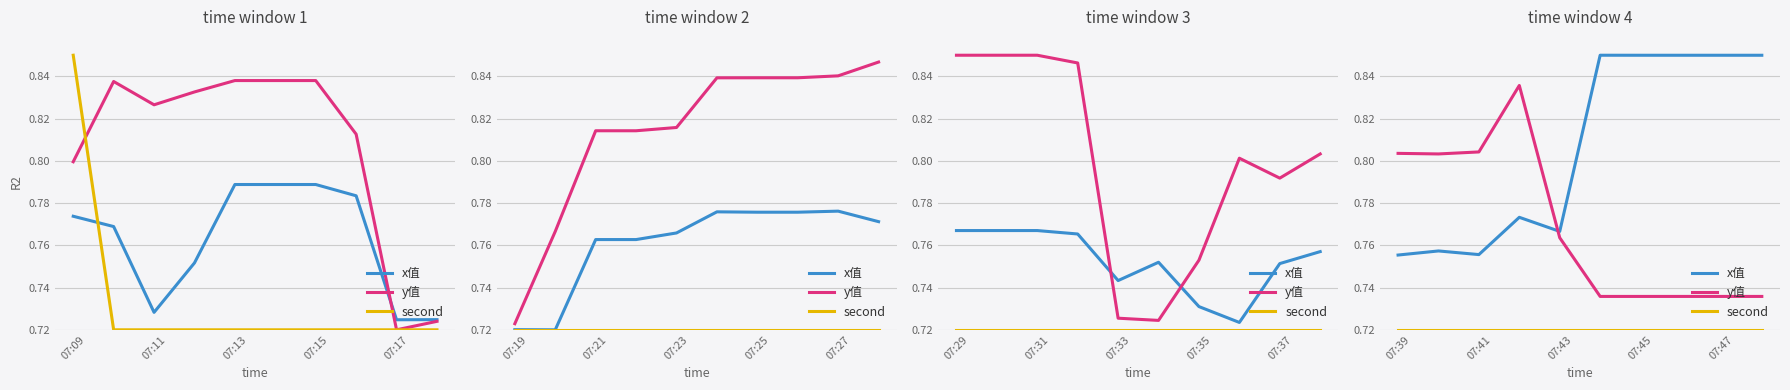

What is the label of the 1st point from the left?

07:39